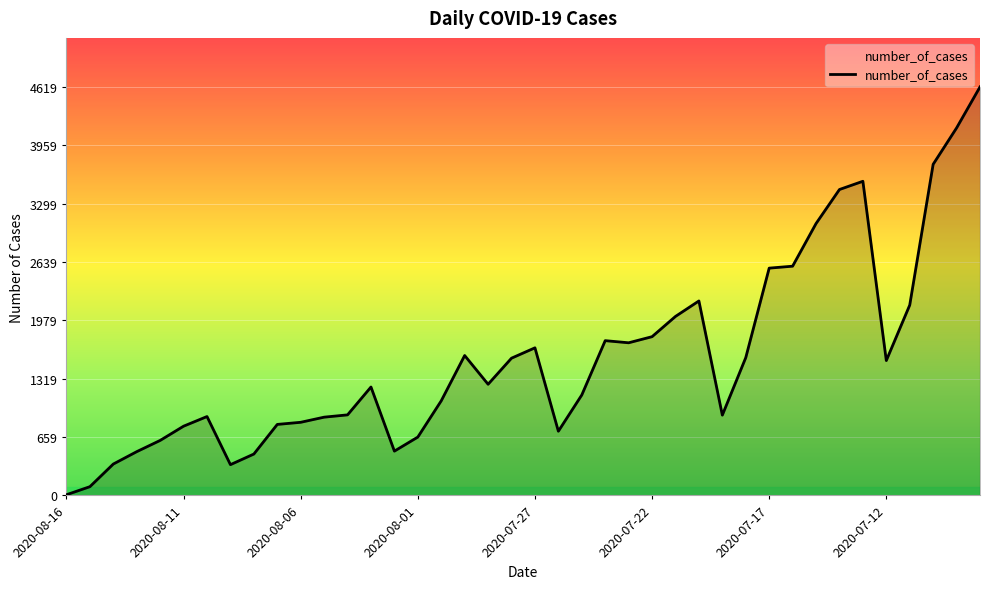

Approximately how many times larger is the value at 2020-08-01 compared to 2020-07-17?

0.3